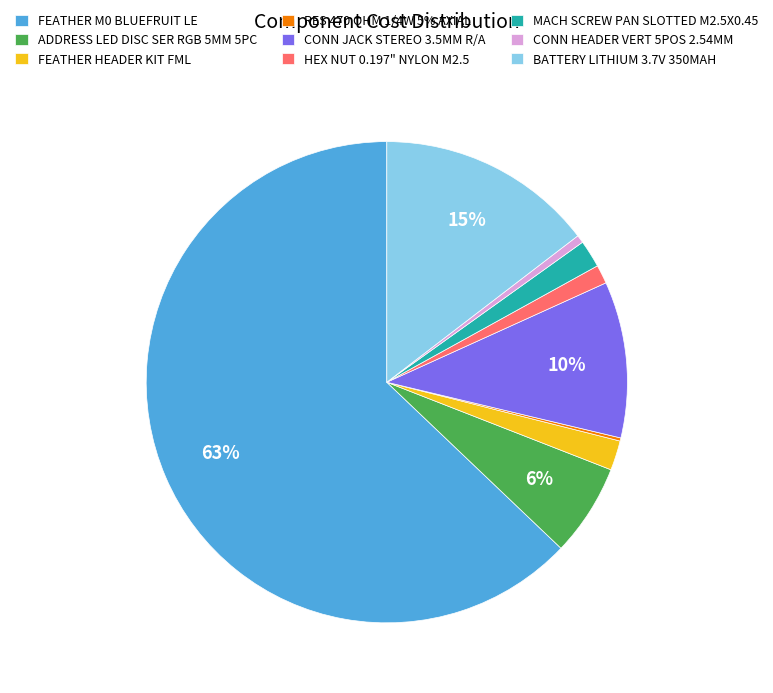

Which slice is the largest?

FEATHER M0 BLUEFRUIT LE